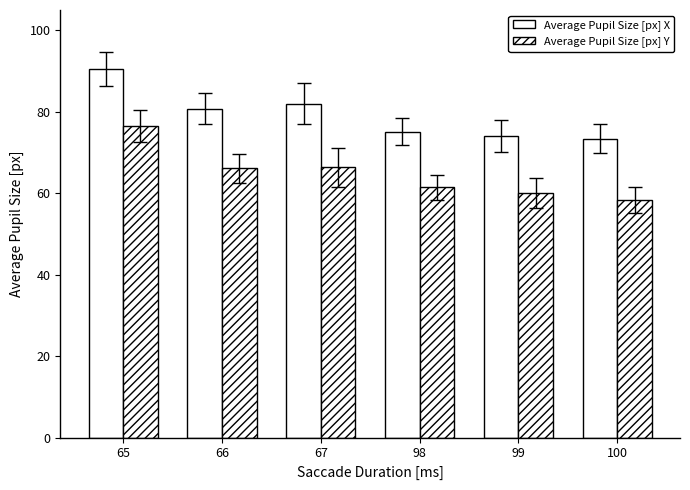

Rank the categories by Average Pupil Size [px] Y value from lowest to highest.

100, 99, 98, 66, 67, 65